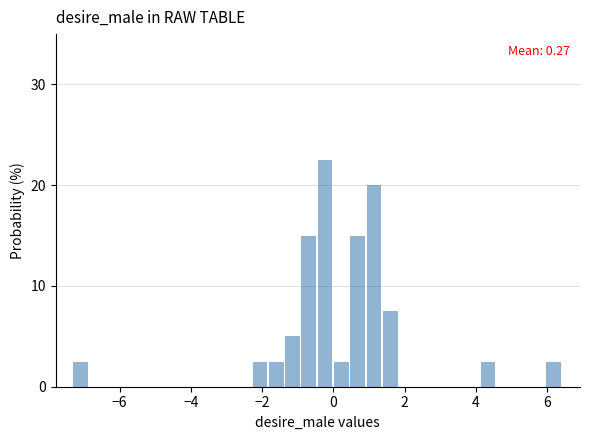

Read against the x-axis, roughly where is the centre of the tallest bar?

-0.2